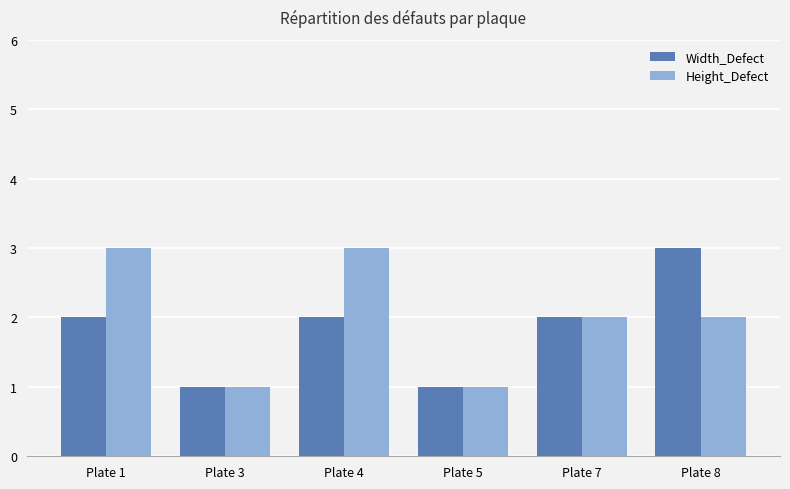

What is the difference between the Height_Defect values at Plate 3 and Plate 1?

2